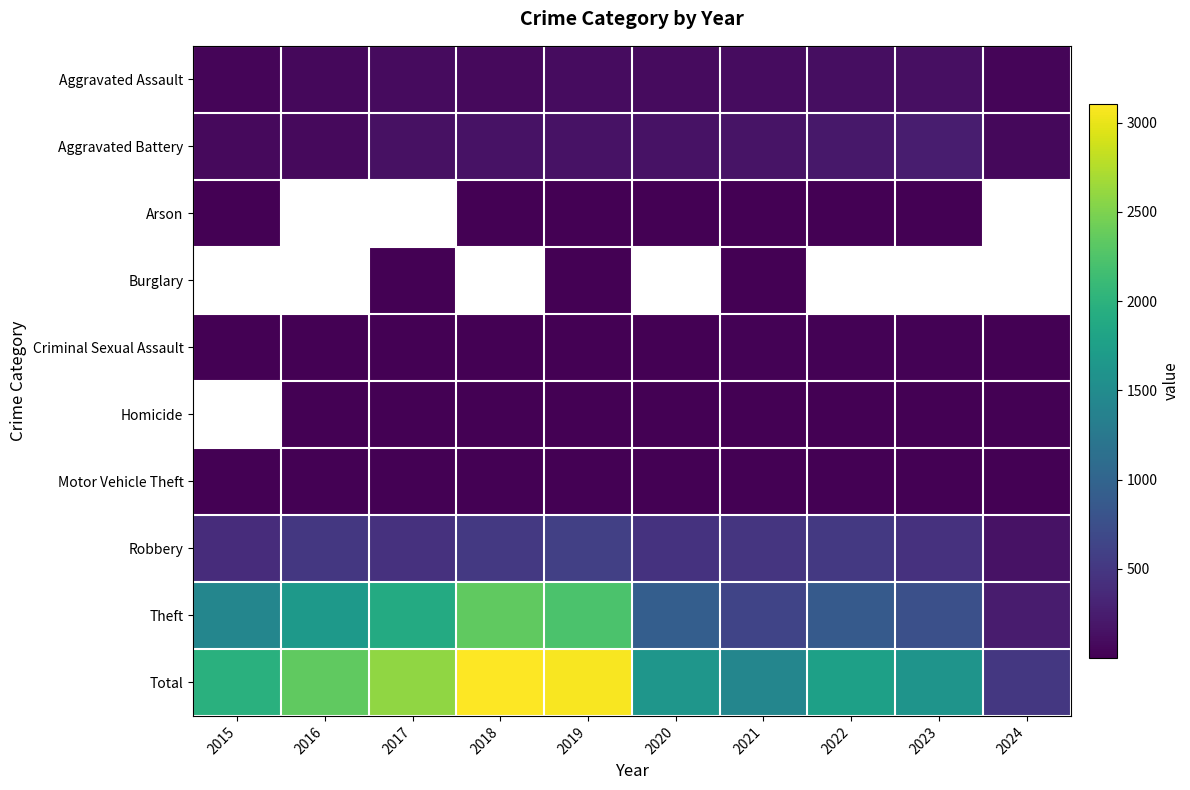

What is the maximum value for Aggravated Assault?

130.0